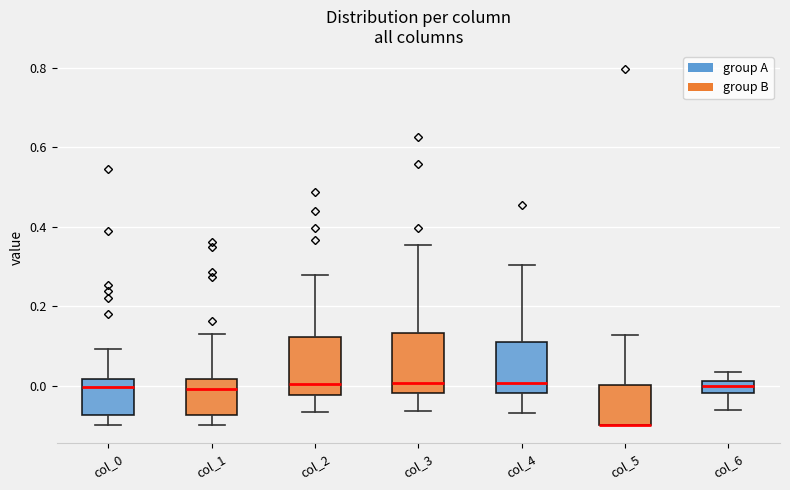

Reading left to right, read every box against the y-axis: the position of its median line, the range the box covers, and the ends of its whiskers. The values are not printed on the chart, so give them approximately, as read against the axis.

col_0: median 0.00, box -0.08 to 0.02, whiskers -0.10 to 0.10
col_1: median 0.00, box -0.08 to 0.02, whiskers -0.10 to 0.12
col_2: median 0.00, box -0.02 to 0.12, whiskers -0.06 to 0.28
col_3: median 0.00, box -0.02 to 0.14, whiskers -0.06 to 0.36
col_4: median 0.00, box -0.02 to 0.12, whiskers -0.06 to 0.30
col_5: median -0.10 (drawn on the box's lower edge), box -0.10 to 0.00, whiskers -0.10 to 0.12
col_6: median 0.00, box -0.02 to 0.02, whiskers -0.06 to 0.04